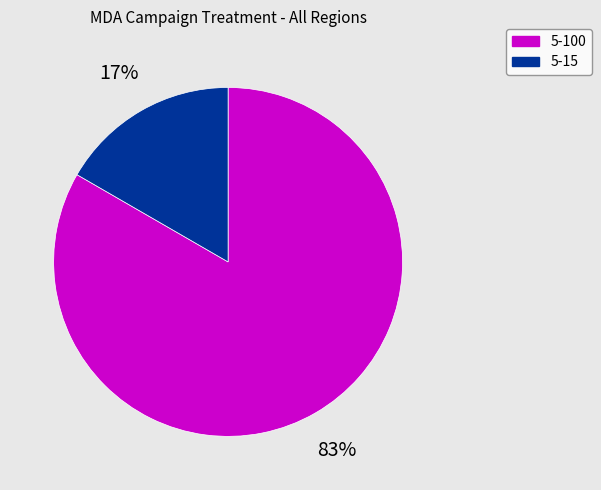

Is there a majority slice in this chart?

Yes